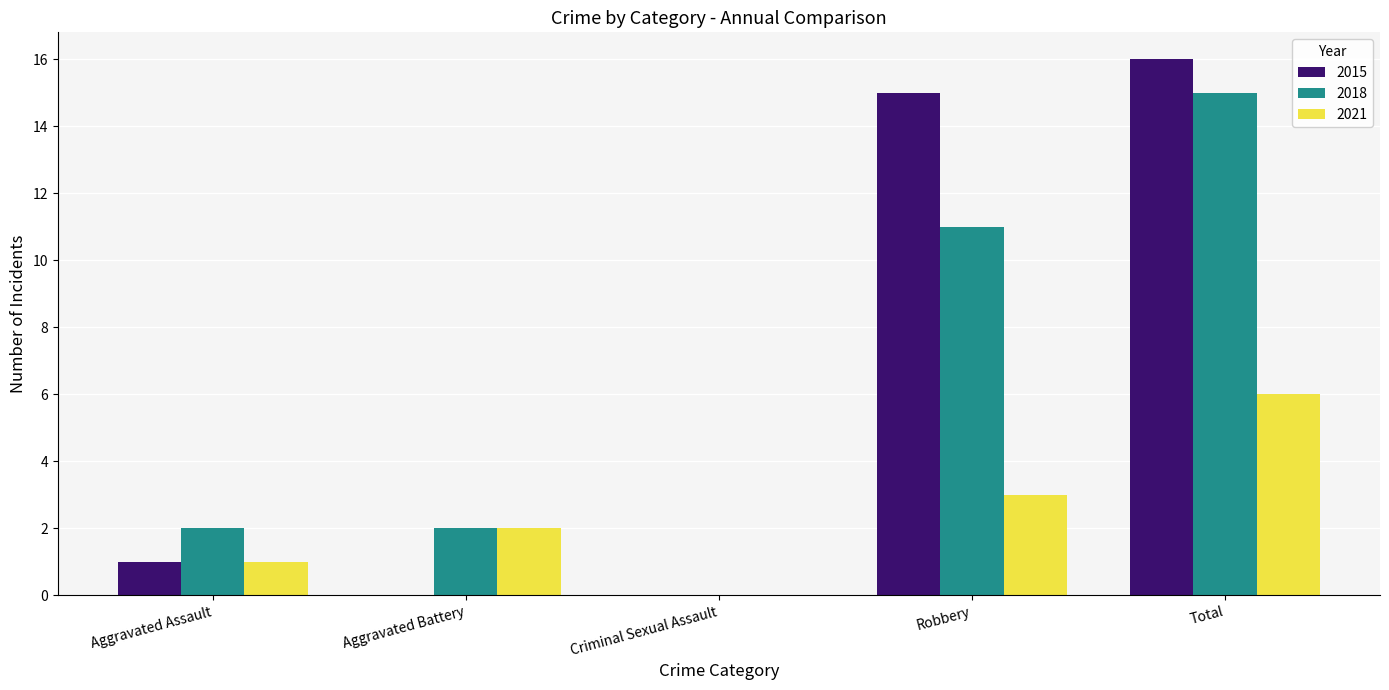

At which category is the sum across all series the highest?

Total